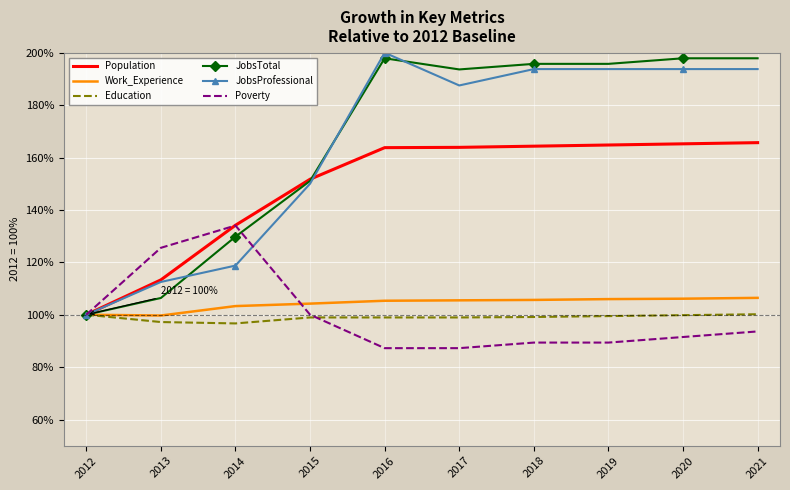

What are all the series names shown in the legend?

Population, Work_Experience, Education, JobsTotal, JobsProfessional, Poverty